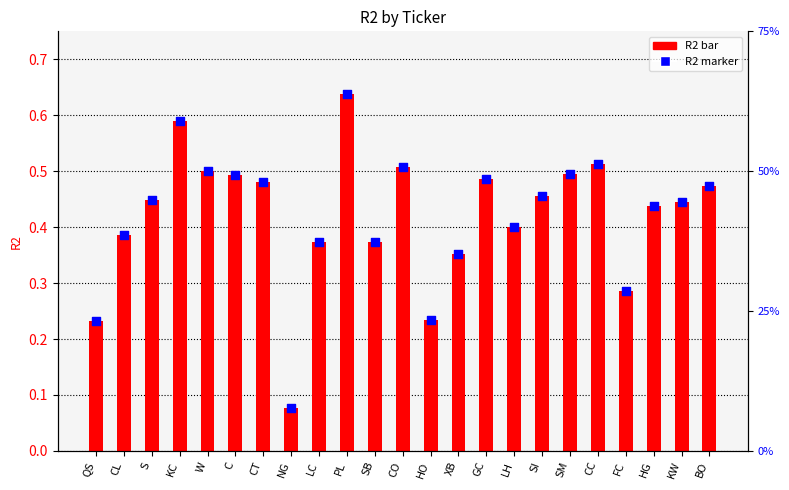

Which series has the largest total across all categories?

R2 (bar)